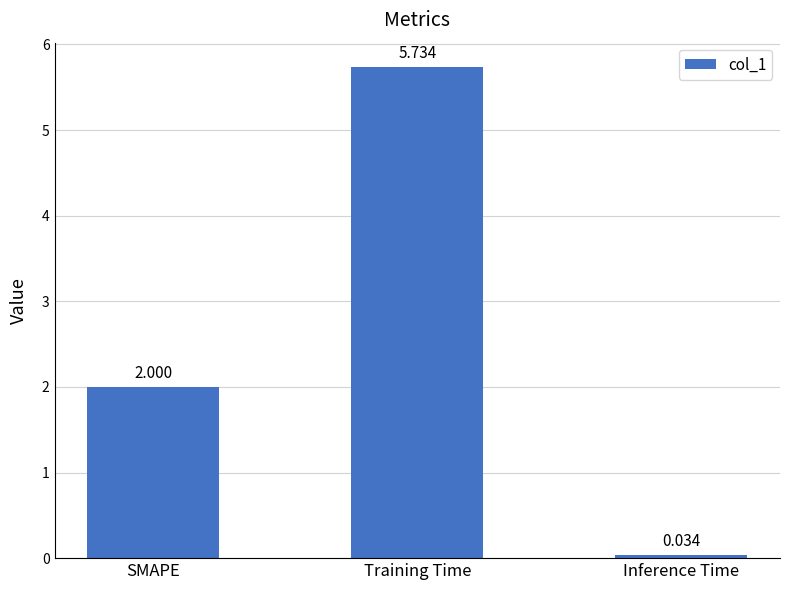

Rank the categories by value from lowest to highest.

Inference Time, SMAPE, Training Time